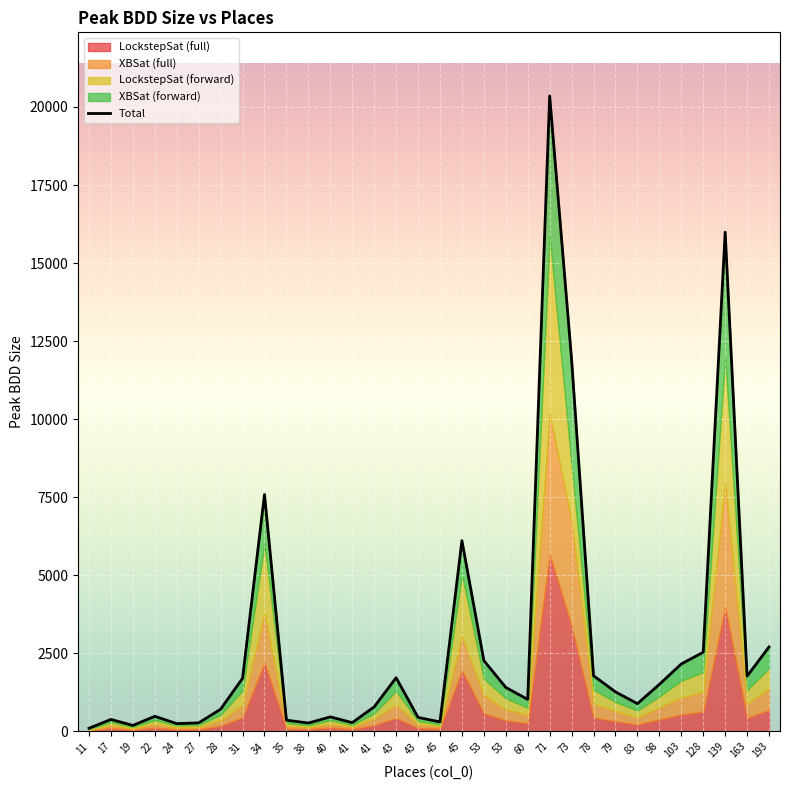

Rank the categories by value from highest to lowest.

71, 139, 73, 34, 45, 193, 128, 53, 103, 78, 163, 43, 31, 98, 53, 79, 60, 83, 41, 28, 22, 40, 43, 17, 35, 45, 41, 27, 38, 24, 19, 11